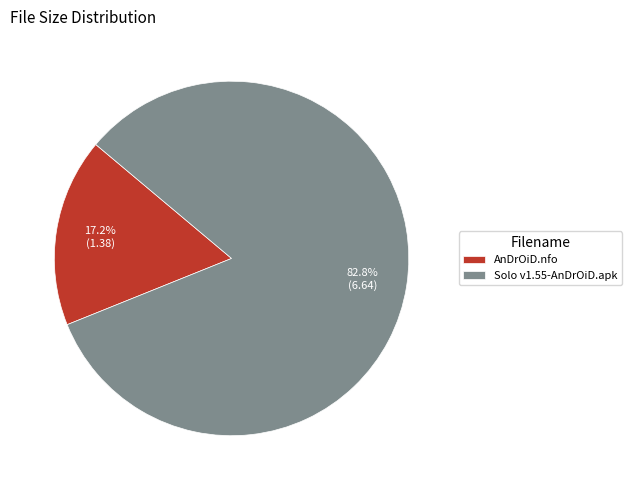

Which category has the biggest portion of the pie?

Solo v1.55-AnDrOiD.apk